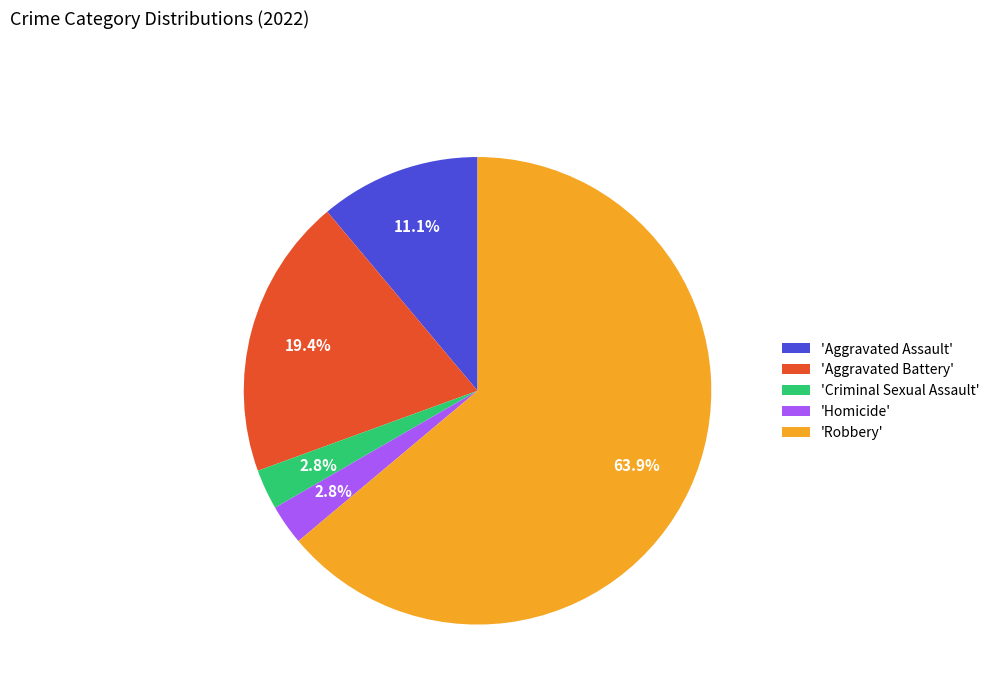

Is there any slice that represents more than half of the pie?

Yes